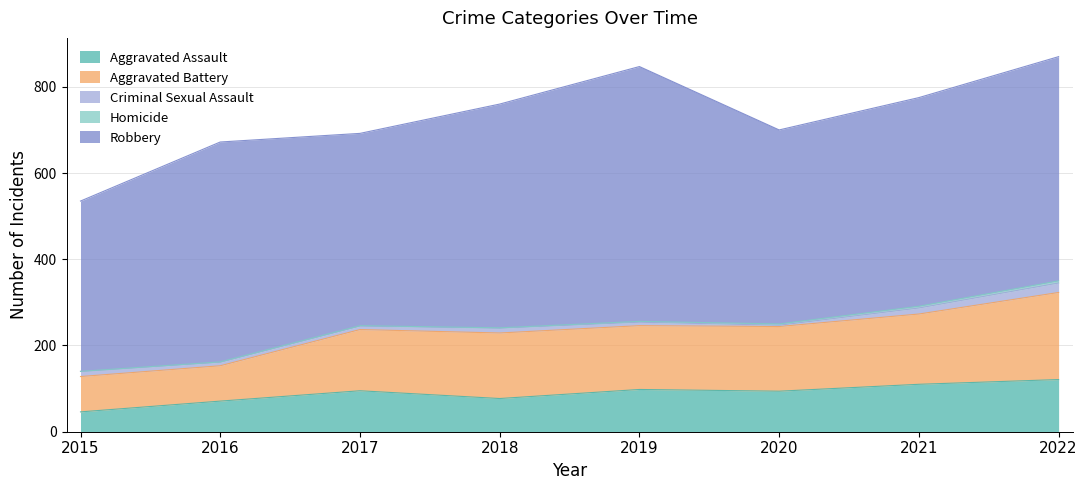

At how many categories does at least one series exceed 110?

8